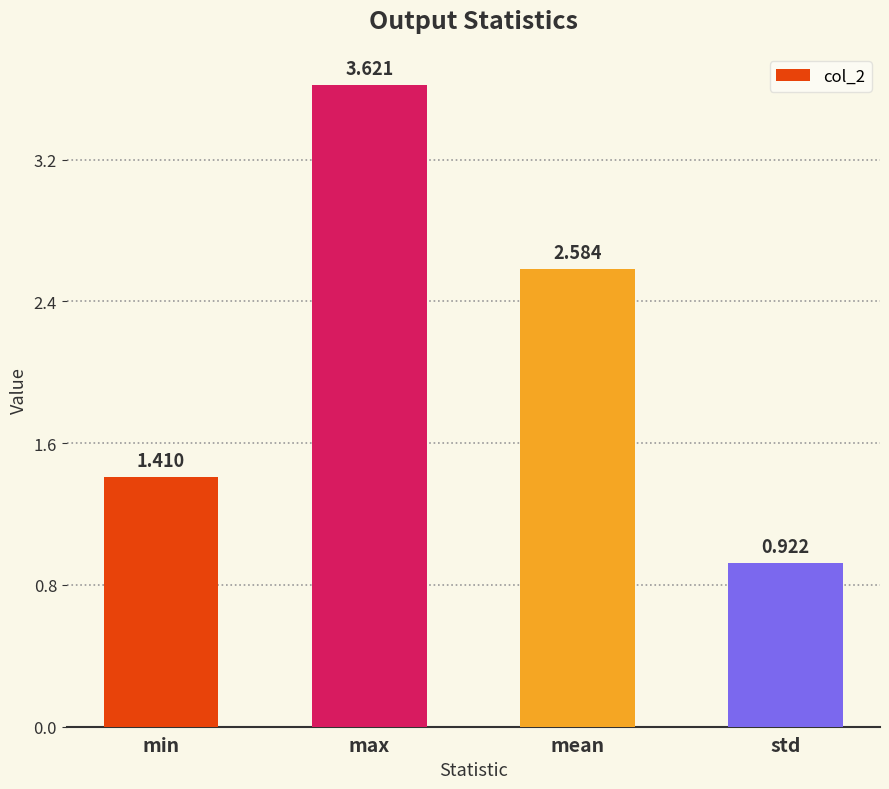

Rank the categories by value from highest to lowest.

max, mean, min, std